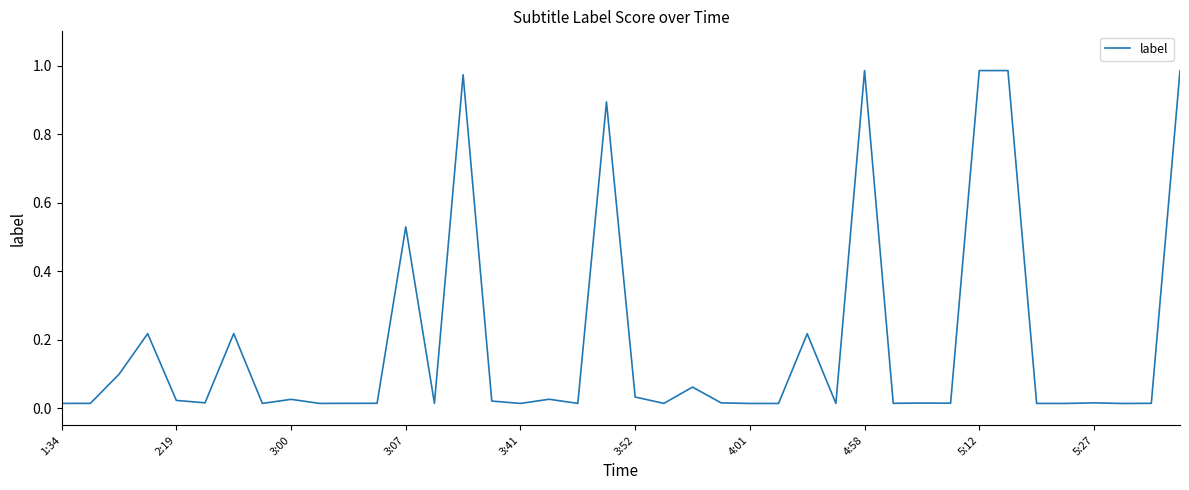

The value at 3:07 is 0.3. True or false?

False